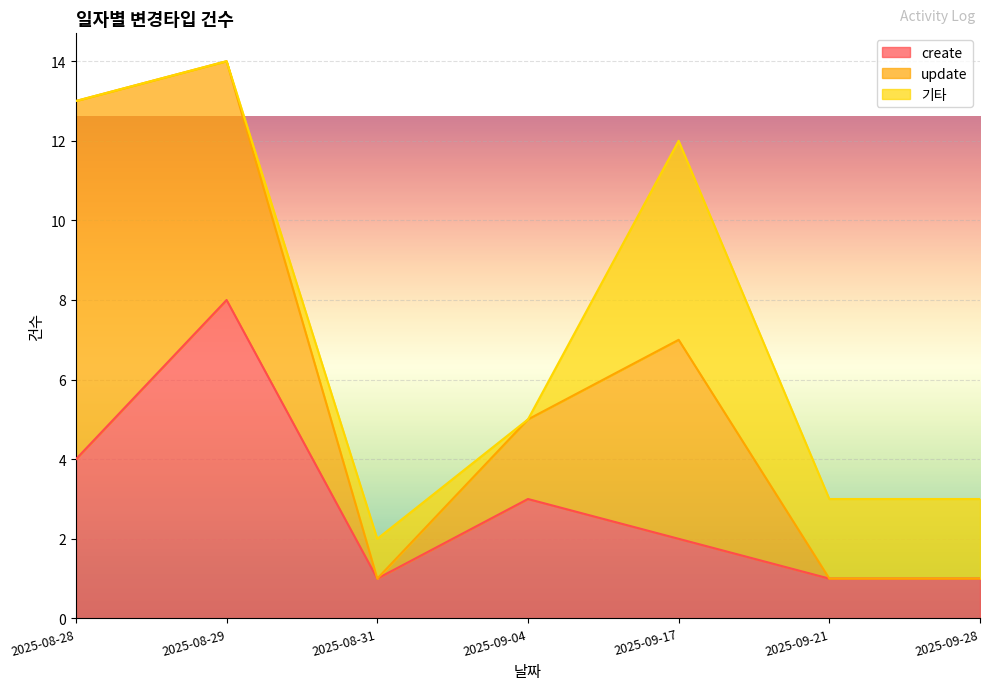

The value of create at 2025-09-17 is 2. True or false?

True